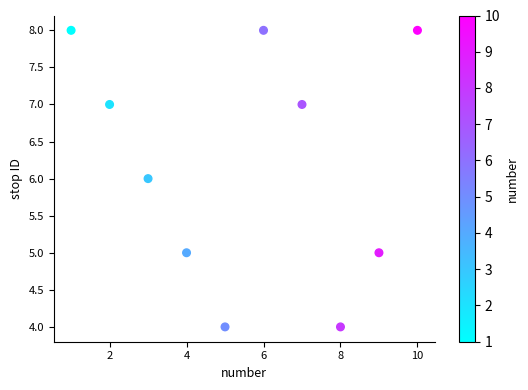

What is the average X value?

6